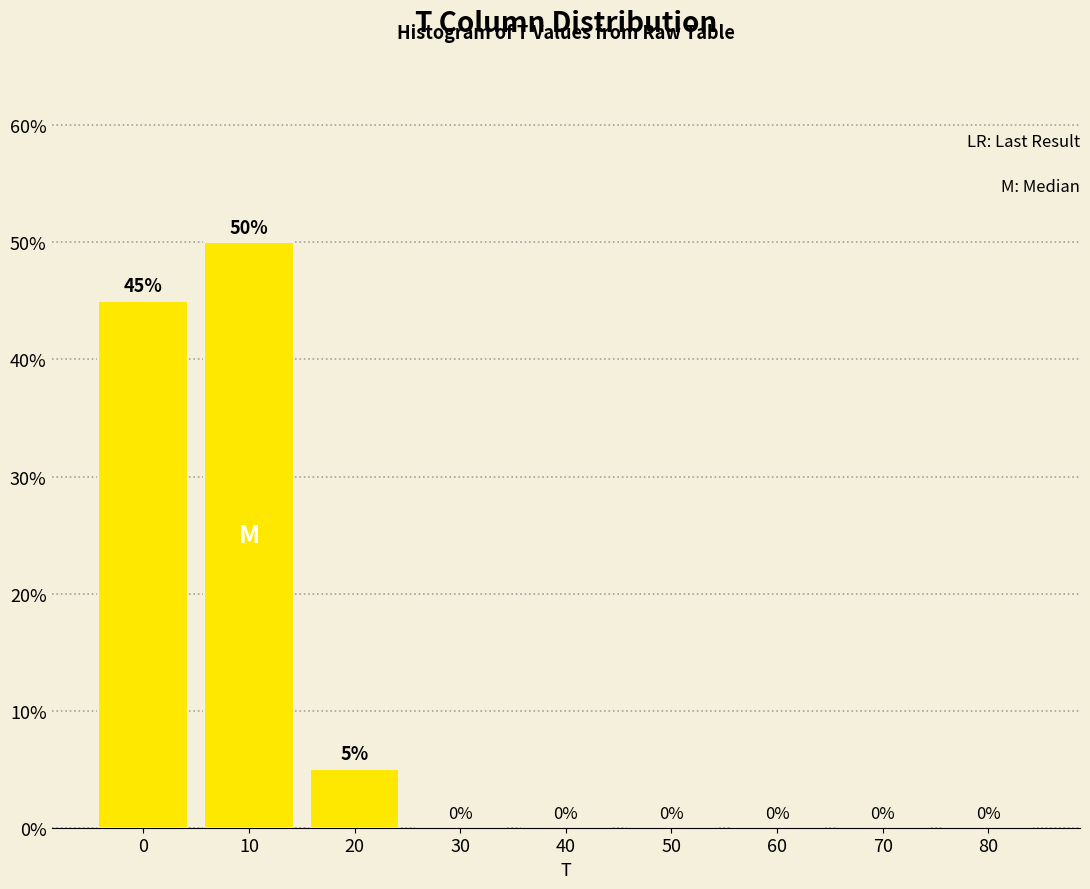

Reading left to right, transcribe all the data shown in this chart.

0=45	10=50	20=5	30=0	40=0	50=0	60=0	70=0	80=0